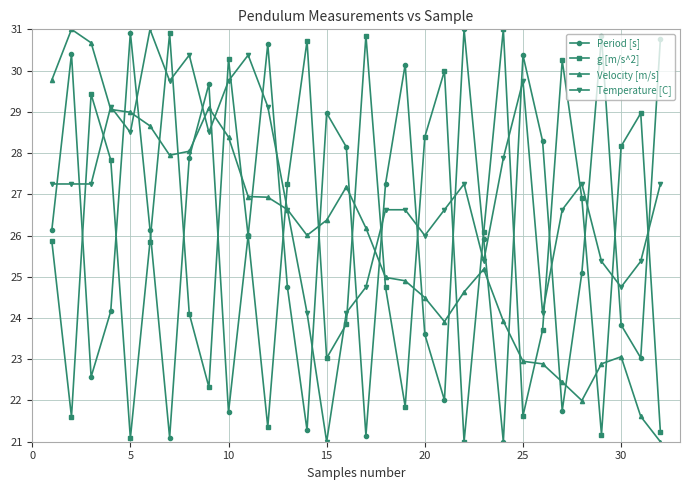

What is the highest value of the Period [s] series?

31.0